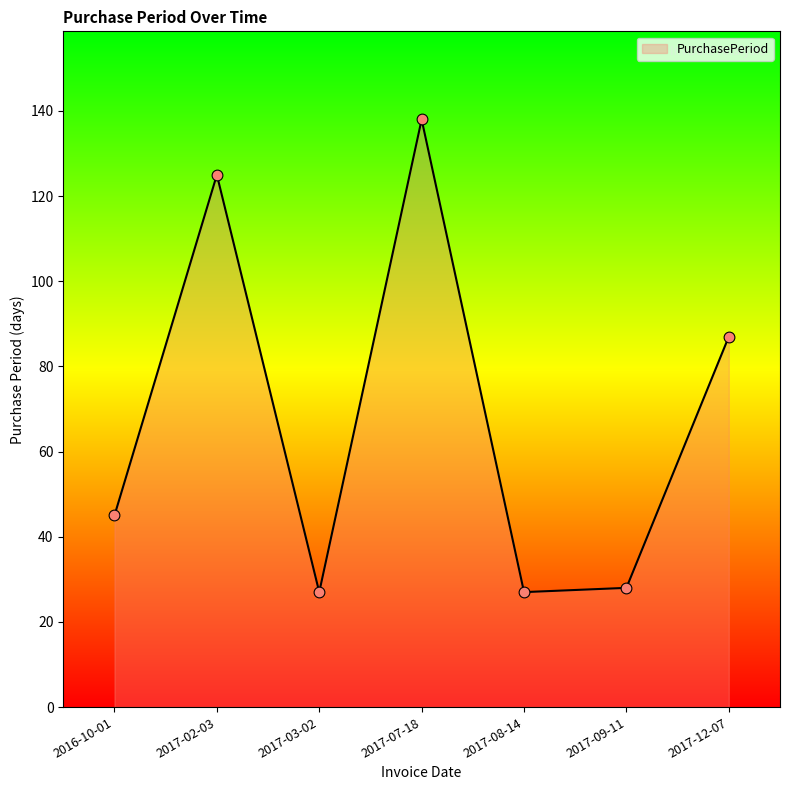

What is the change in value from 2017-09-11 to 2017-12-07?

+59